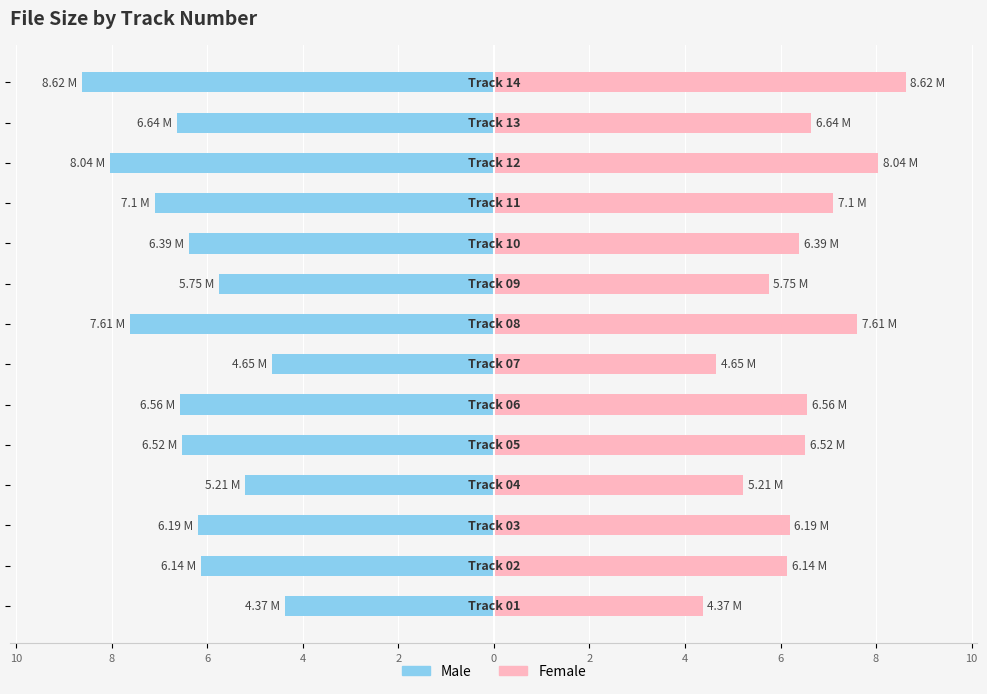

How many data points does each series have?

14